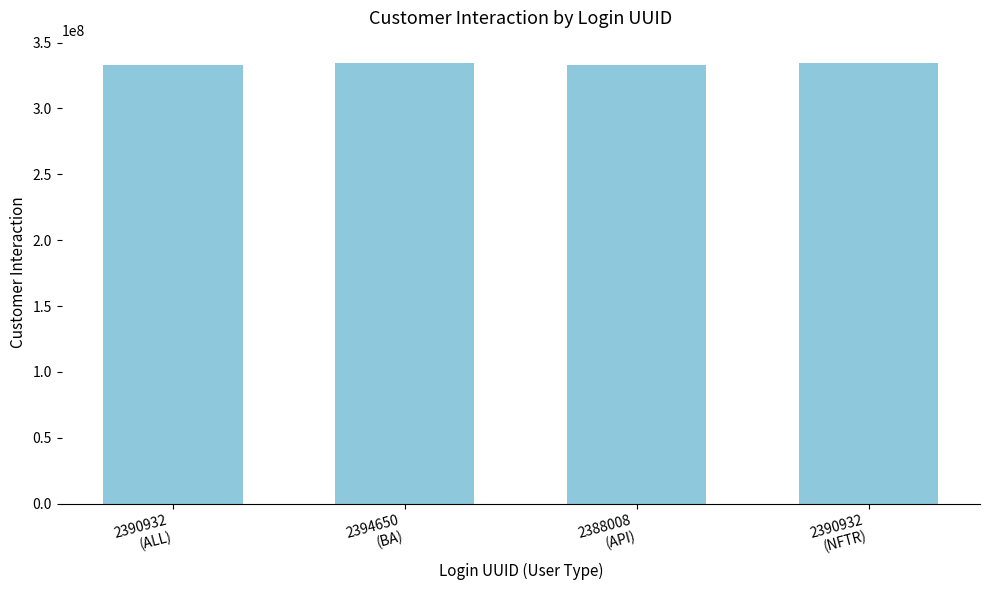

True or false: the data shows 594649318 at 2390932
(ALL).

False